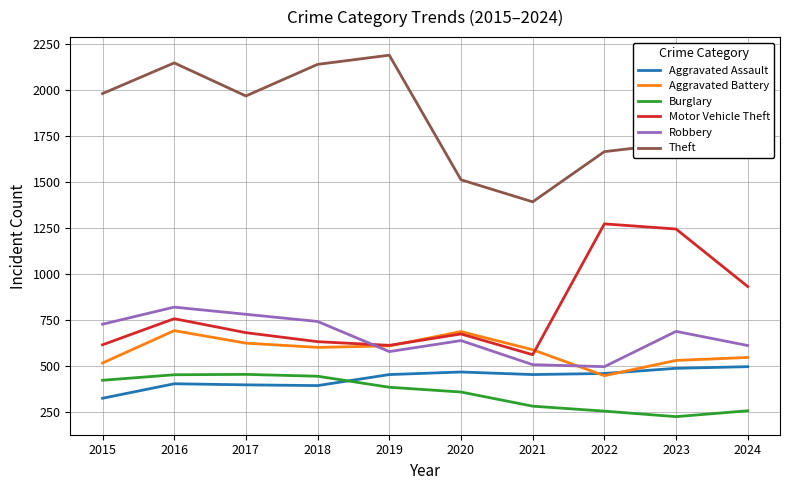

True or false: Robbery has a value of 147 at 2019.

False